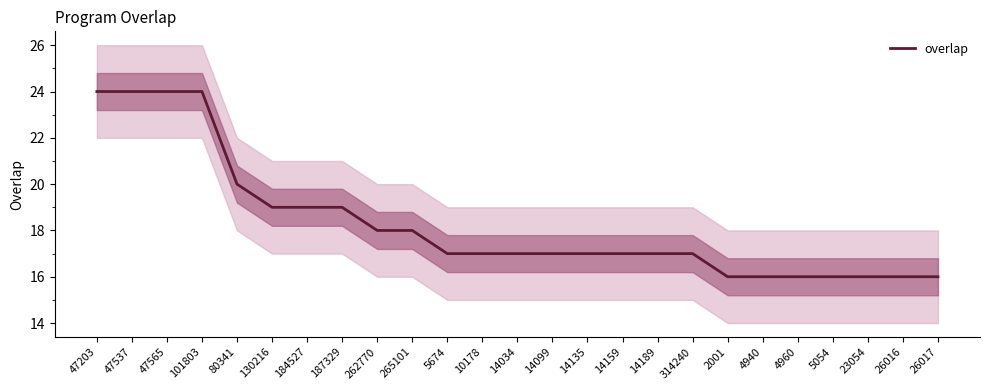

Is it true that the value at 47203 is 24?

True